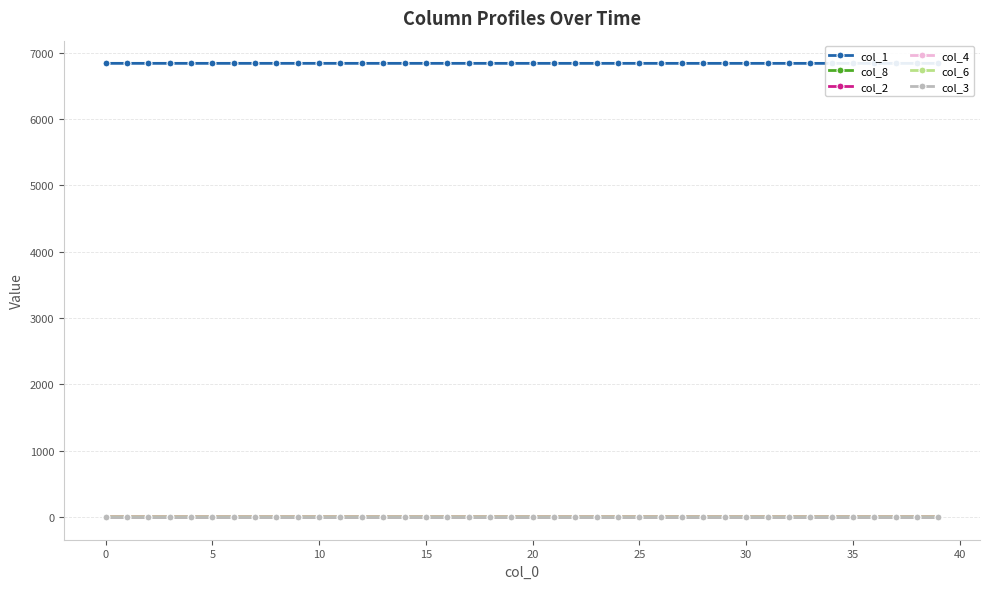

How many data points in col_8 are above 0?

35